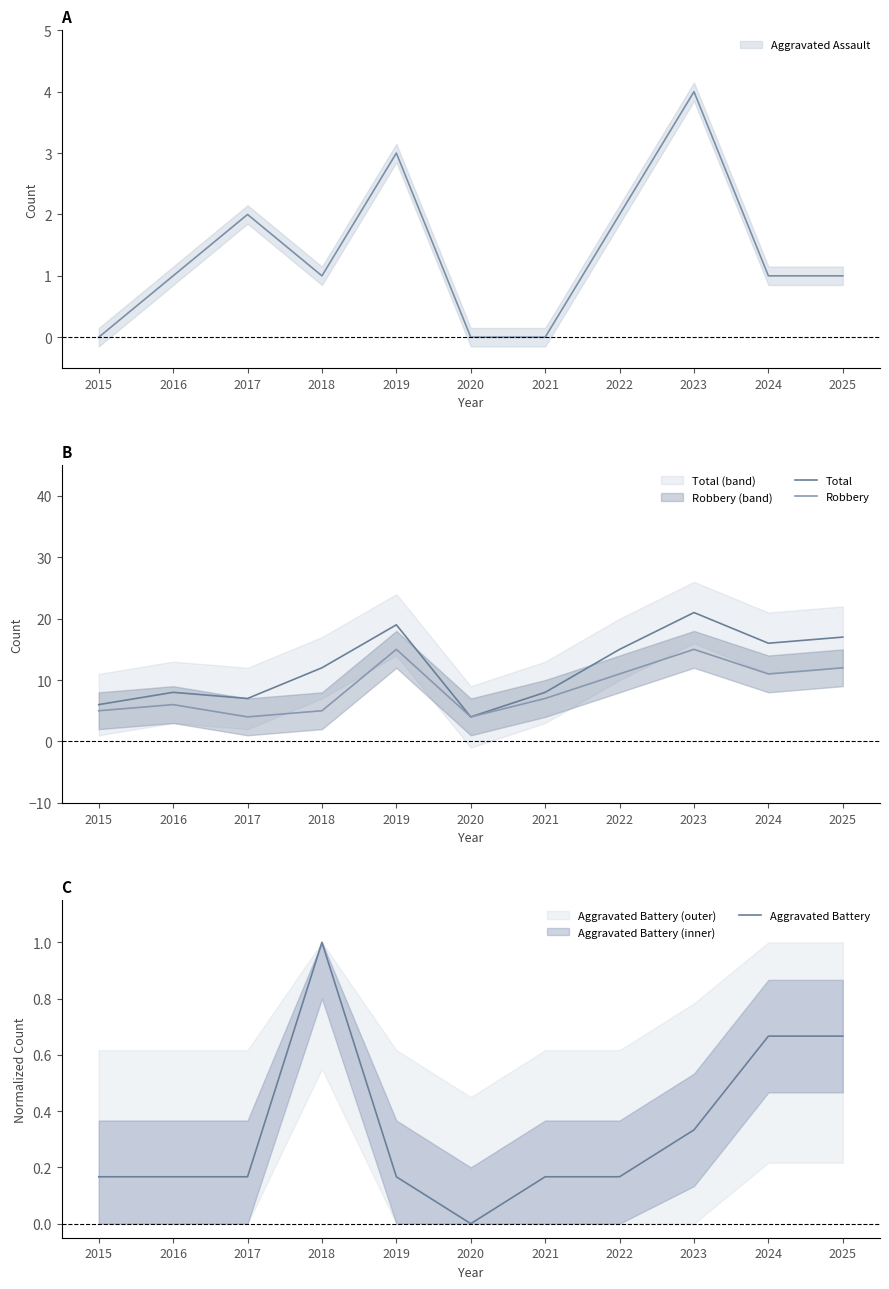

Which series has the largest range (max minus min)?

Total